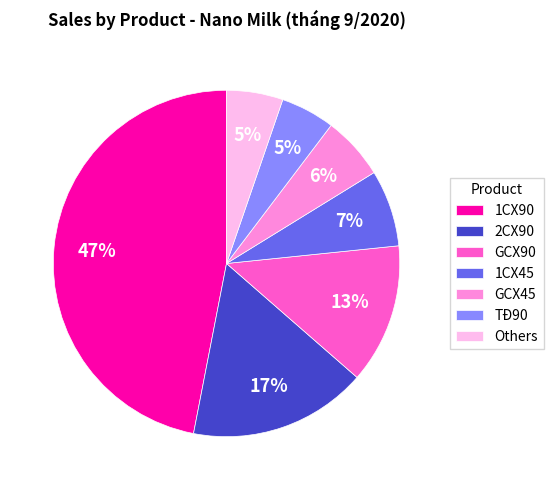

Which slice is the largest?

1CX90